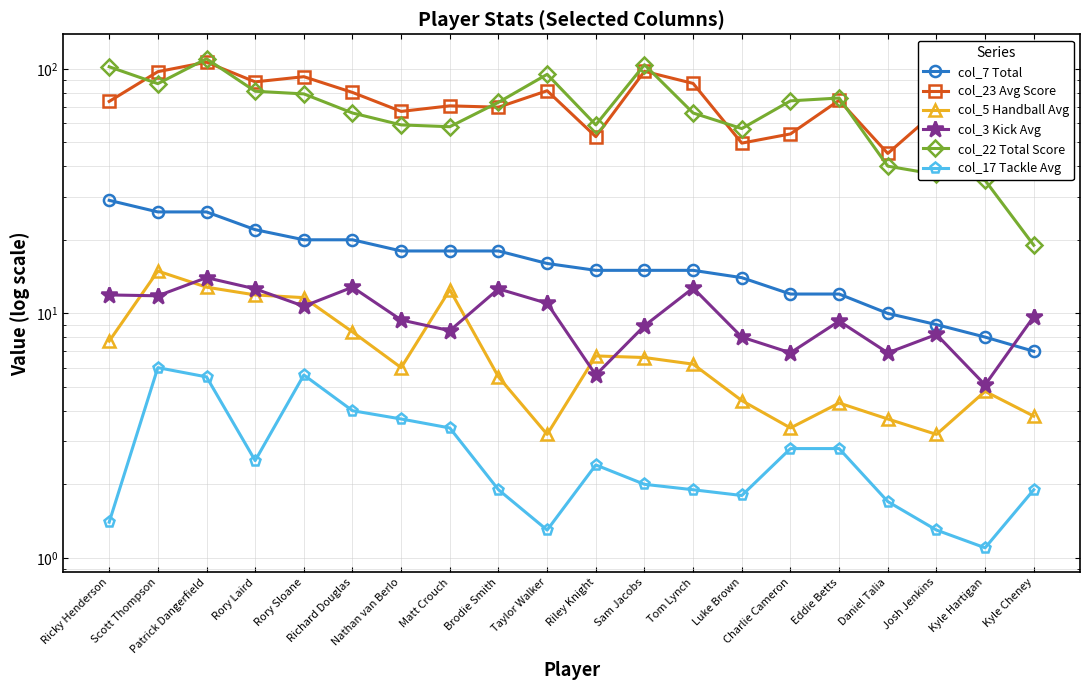

True or false: col_3 Kick Avg and col_7 Total cross at least once.

True